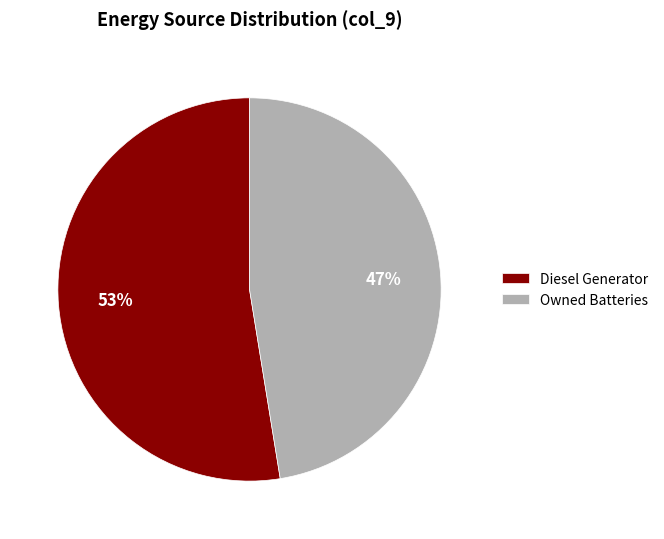

What is the smallest slice in the pie chart?

Owned Batteries